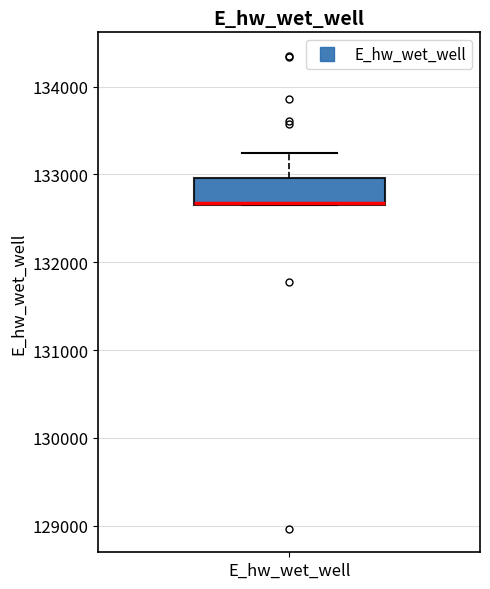

Transcribe this box plot: give where the median line is, the range the box spans, and where the two whiskers end, as read against the y-axis. The values are not printed on the chart, so give them approximately, as read against the axis.

median 132700, box 132700 to 133000, whiskers 132600 to 133200